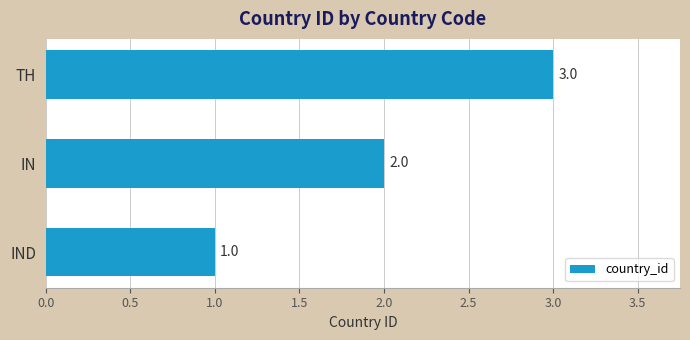

Count the number of data series in this chart.

1